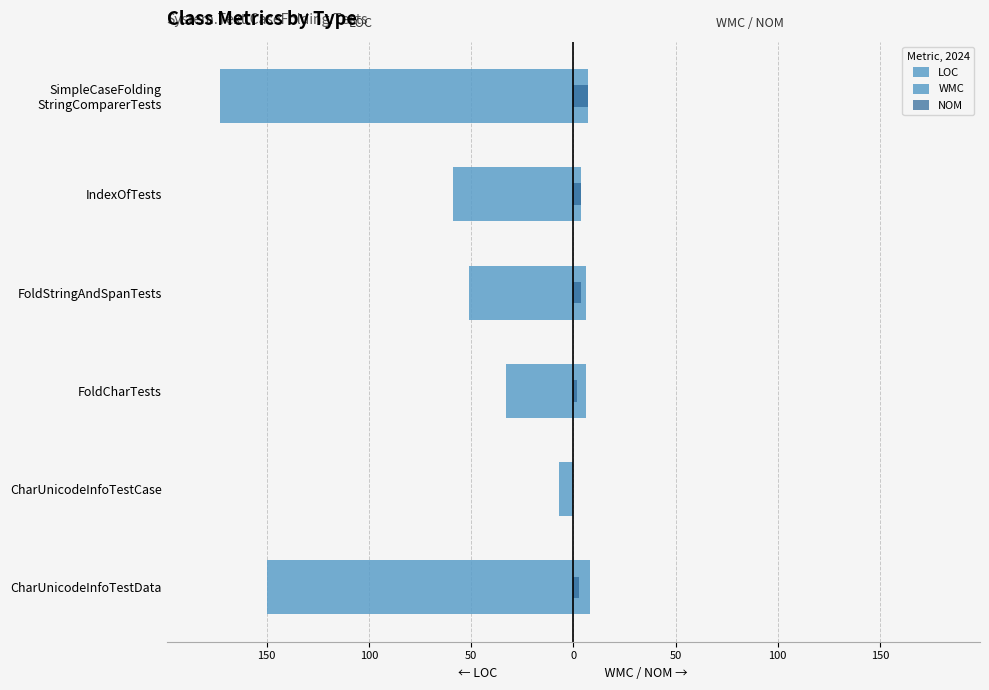

How many bars are there in total?

18